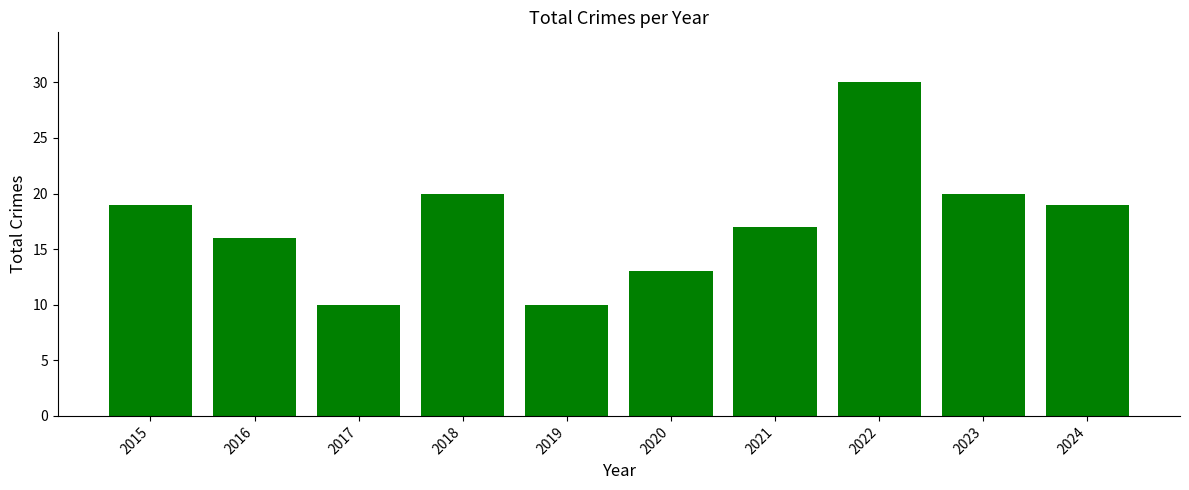

At which category does the chart reach its peak across all series?

2022